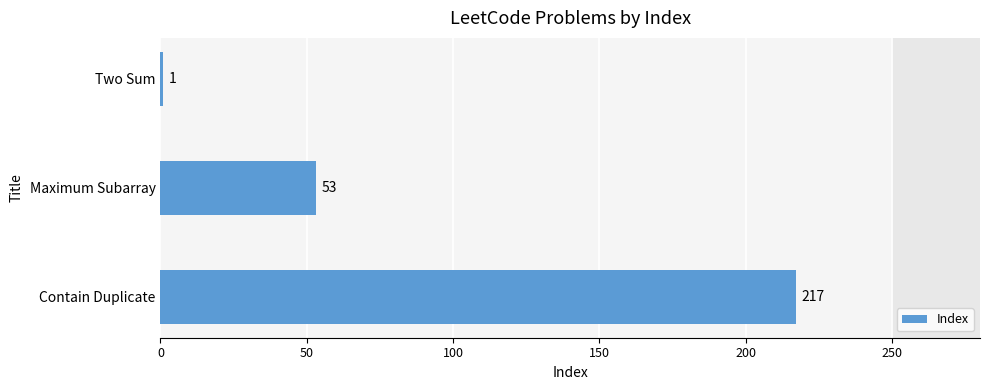

The value at Maximum Subarray is 53. True or false?

True